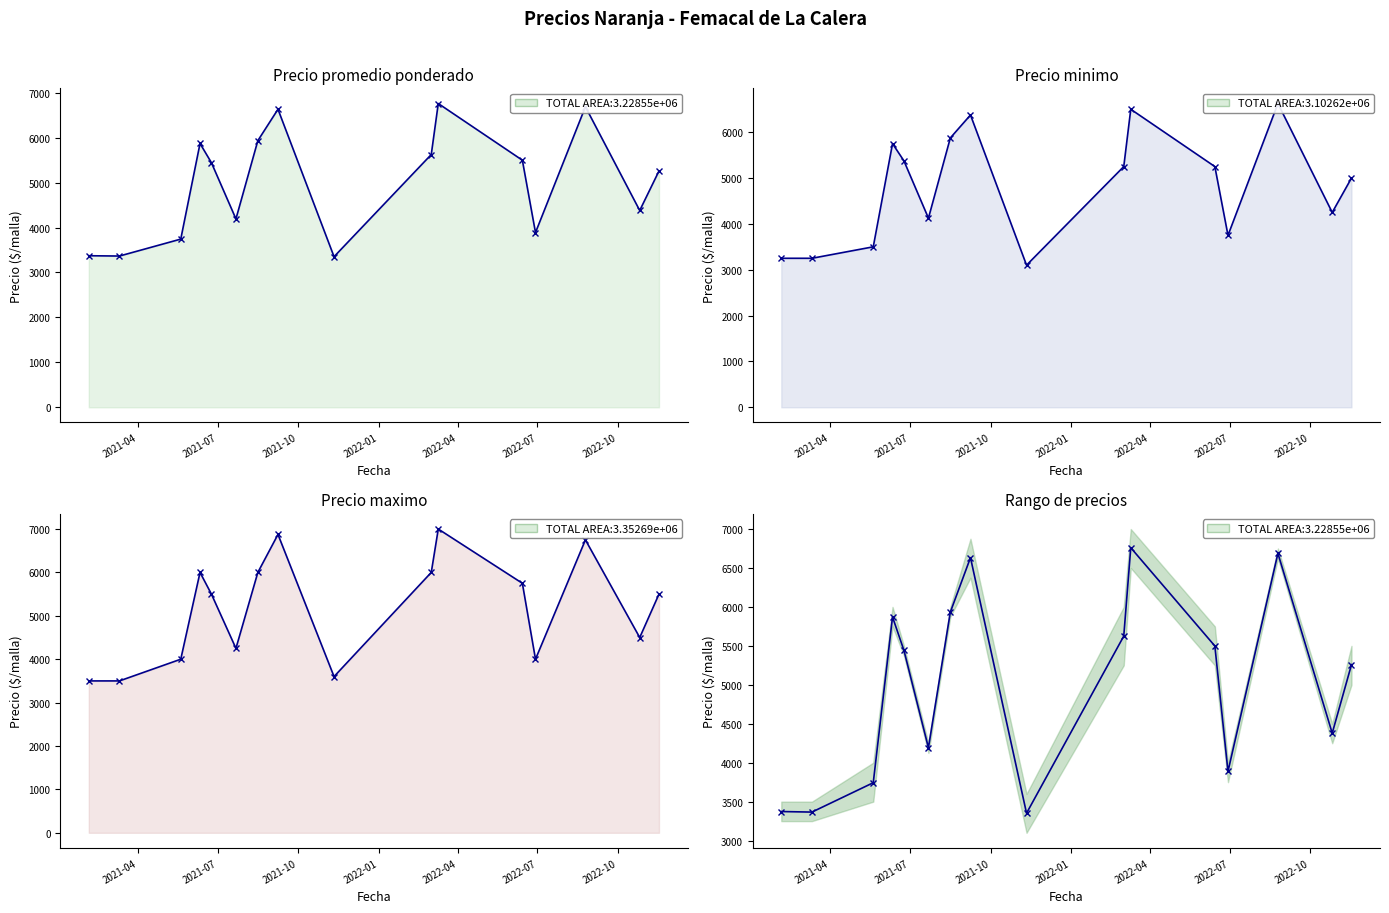

How many interior local valleys does the Precio minimo series have?

4